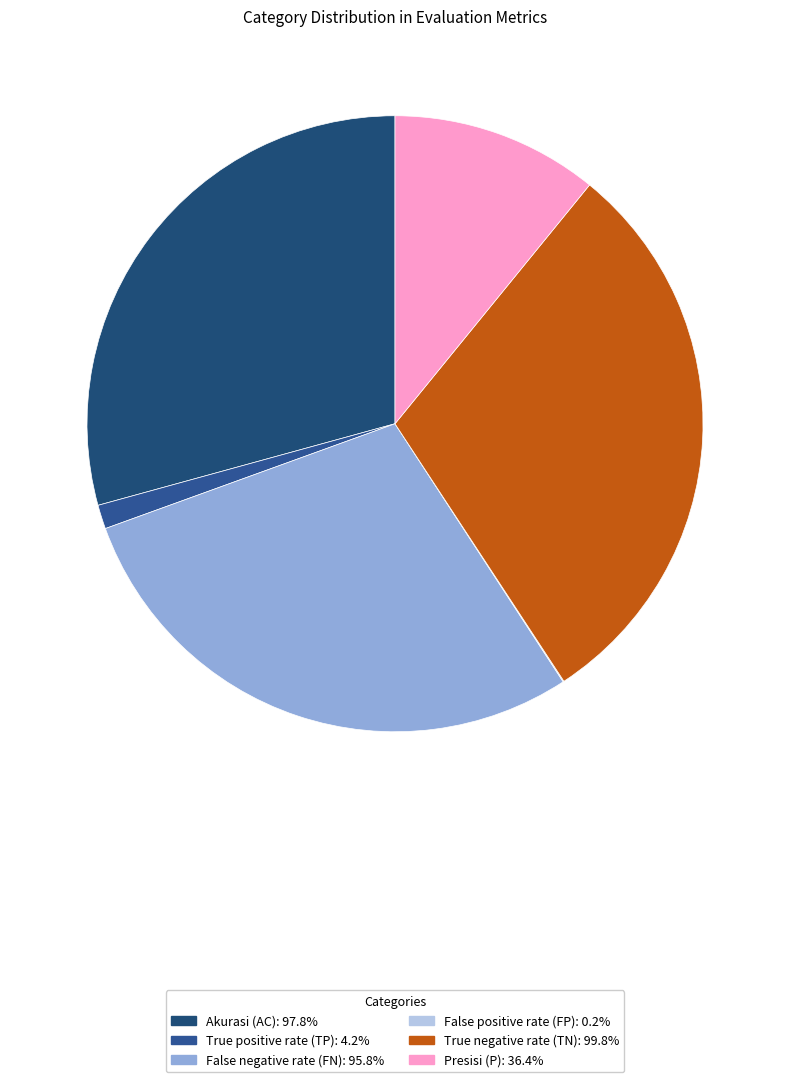

What is the total percentage of False negative rate (FN) and True positive rate (TP)?

29.9%